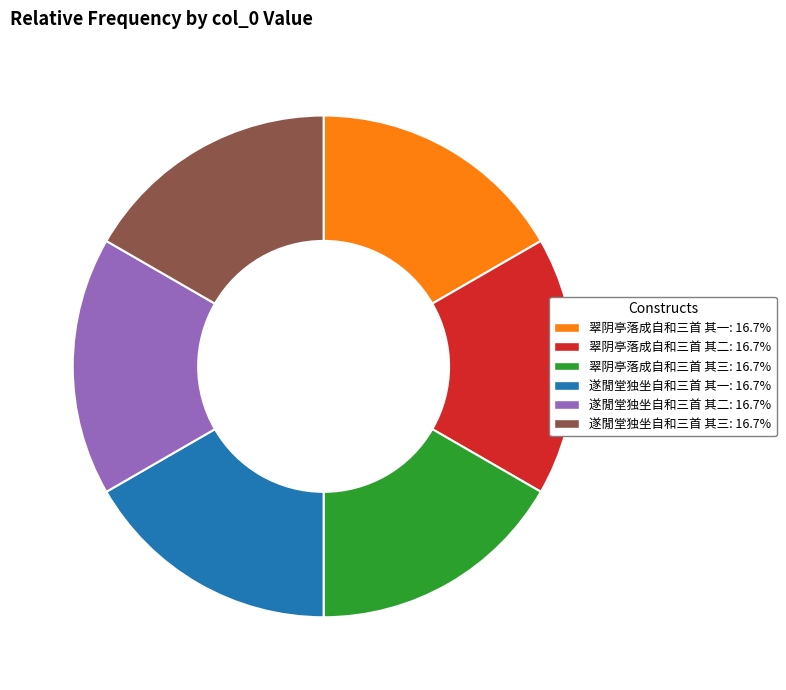

Count the number of slices in the pie.

6